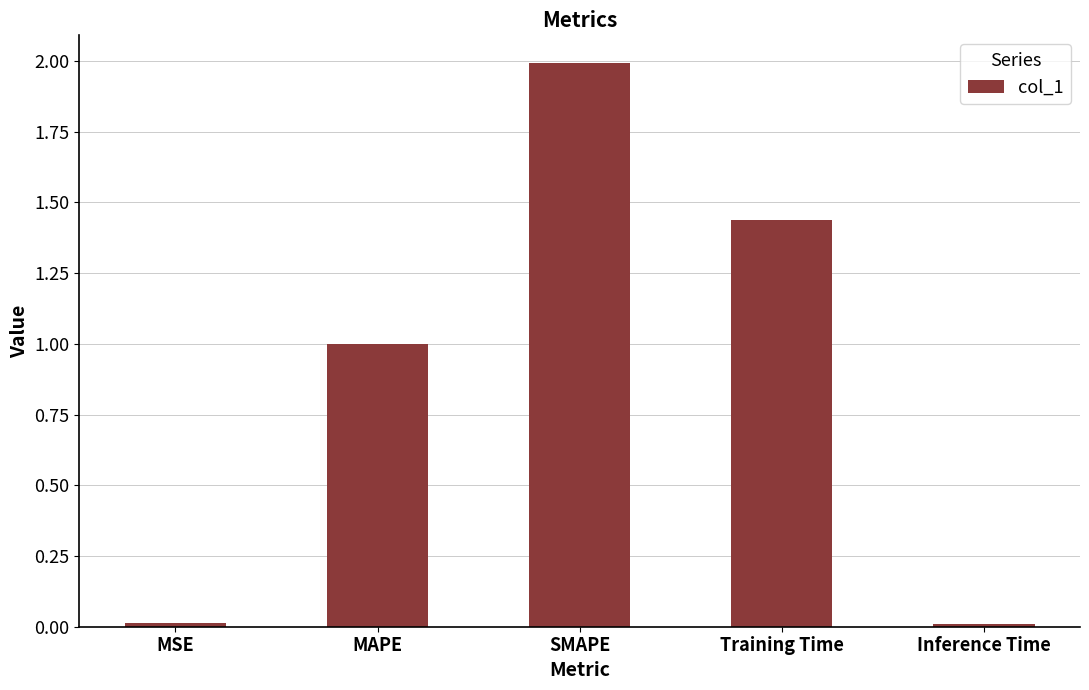

At which category does the chart reach its peak across all series?

SMAPE